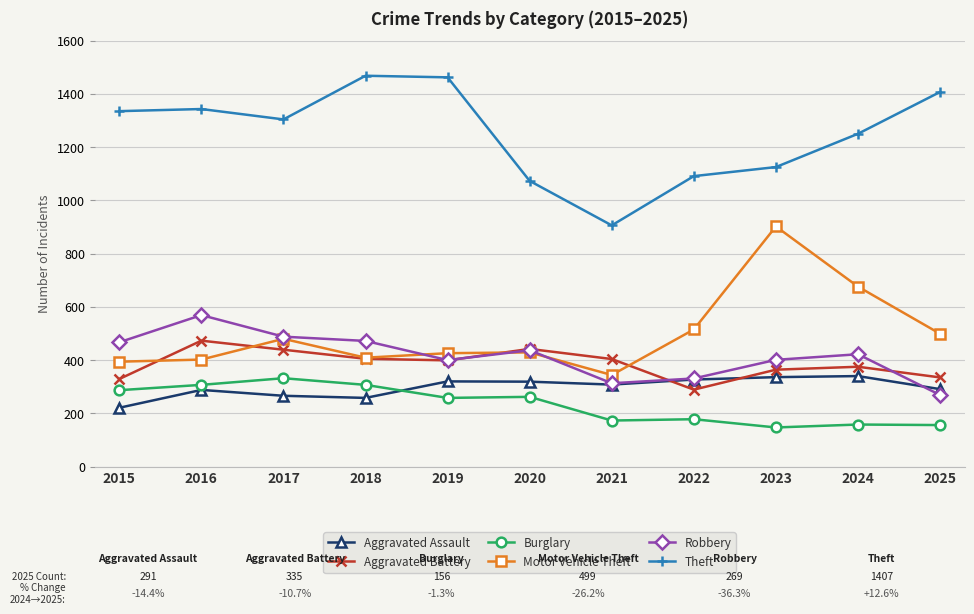

Which category has the highest value in the Motor Vehicle Theft series?

2023